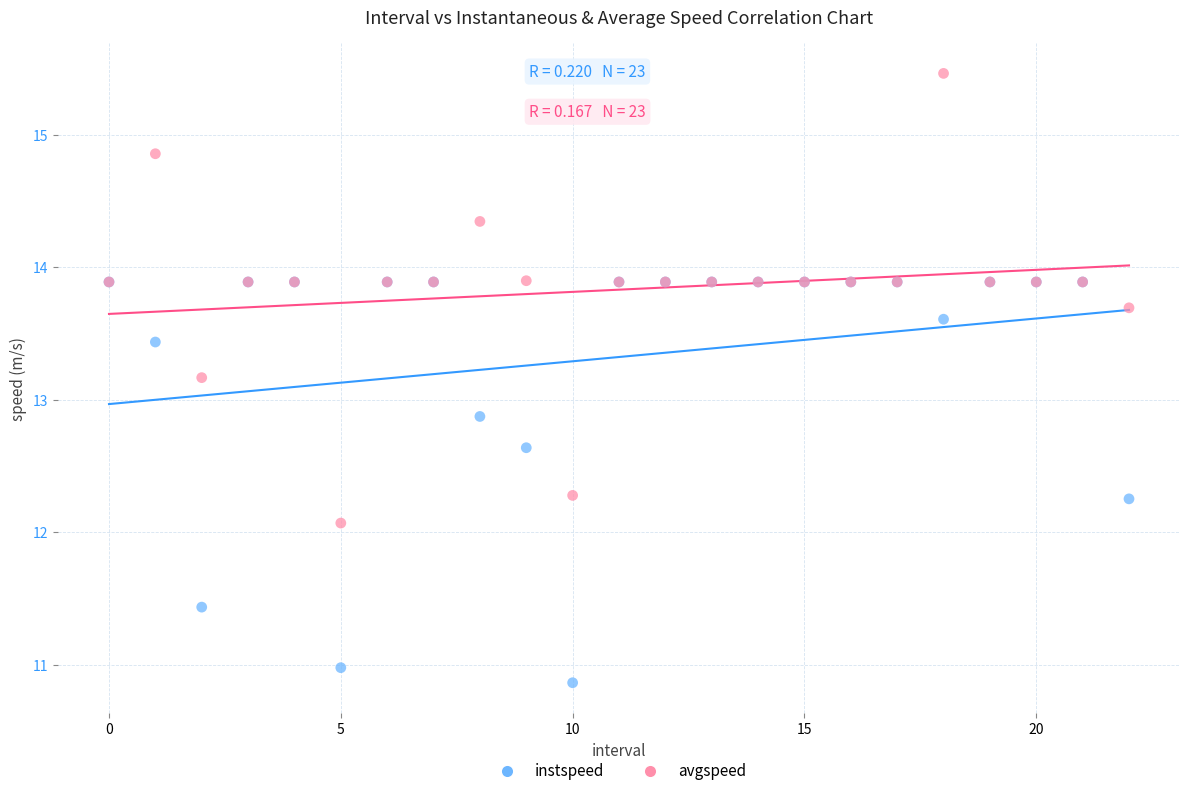

In the instspeed series, what Y value is closest to 12?

12.3